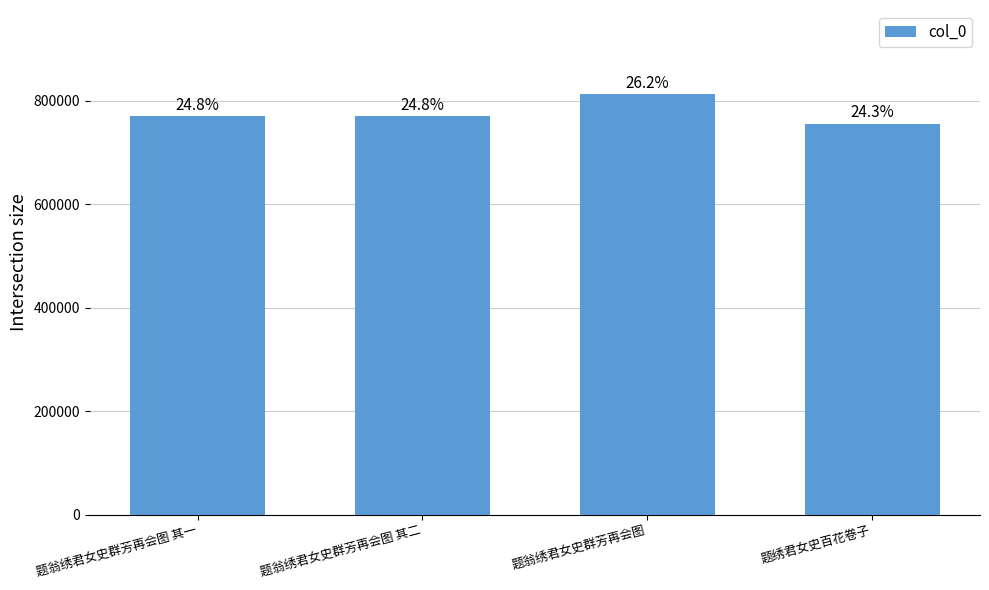

List the labels in order of value, smallest first.

题绣君女史百花卷子, 题翁绣君女史群芳再会图 其一, 题翁绣君女史群芳再会图 其二, 题翁绣君女史群芳再会图